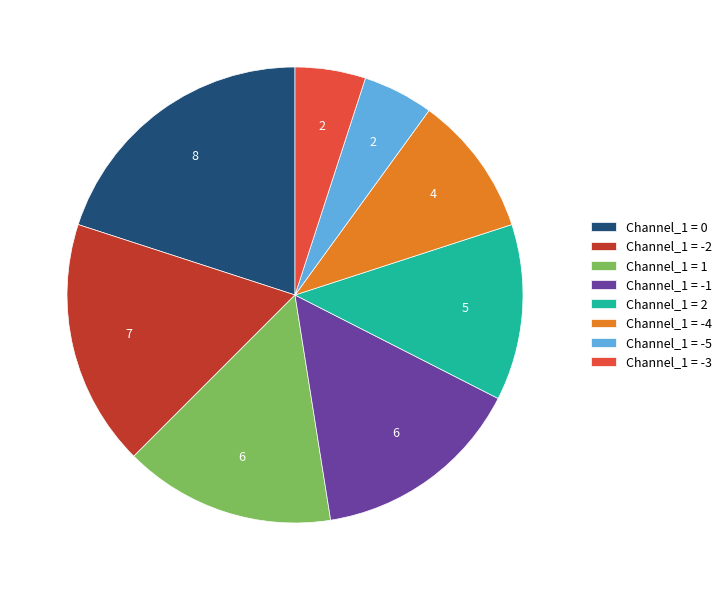

How many slices are in this pie chart?

8